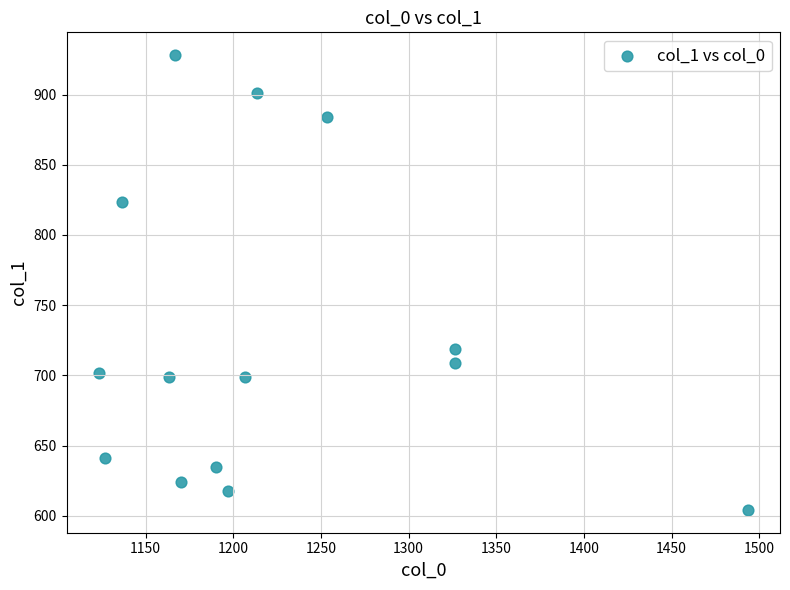

What is the range of X values (max minus min)?

370.0